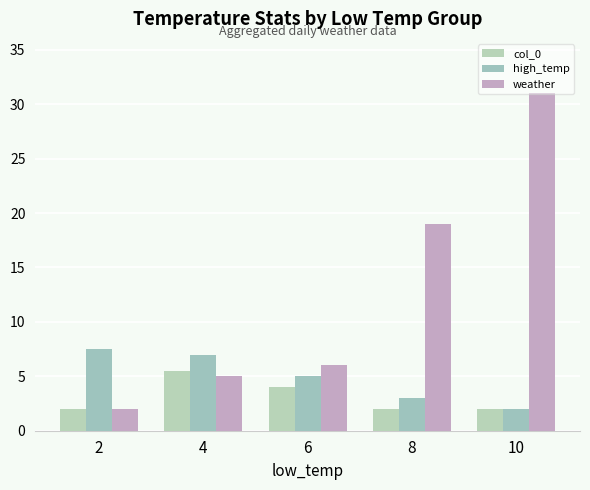

At how many categories does at least one series exceed 17?

2